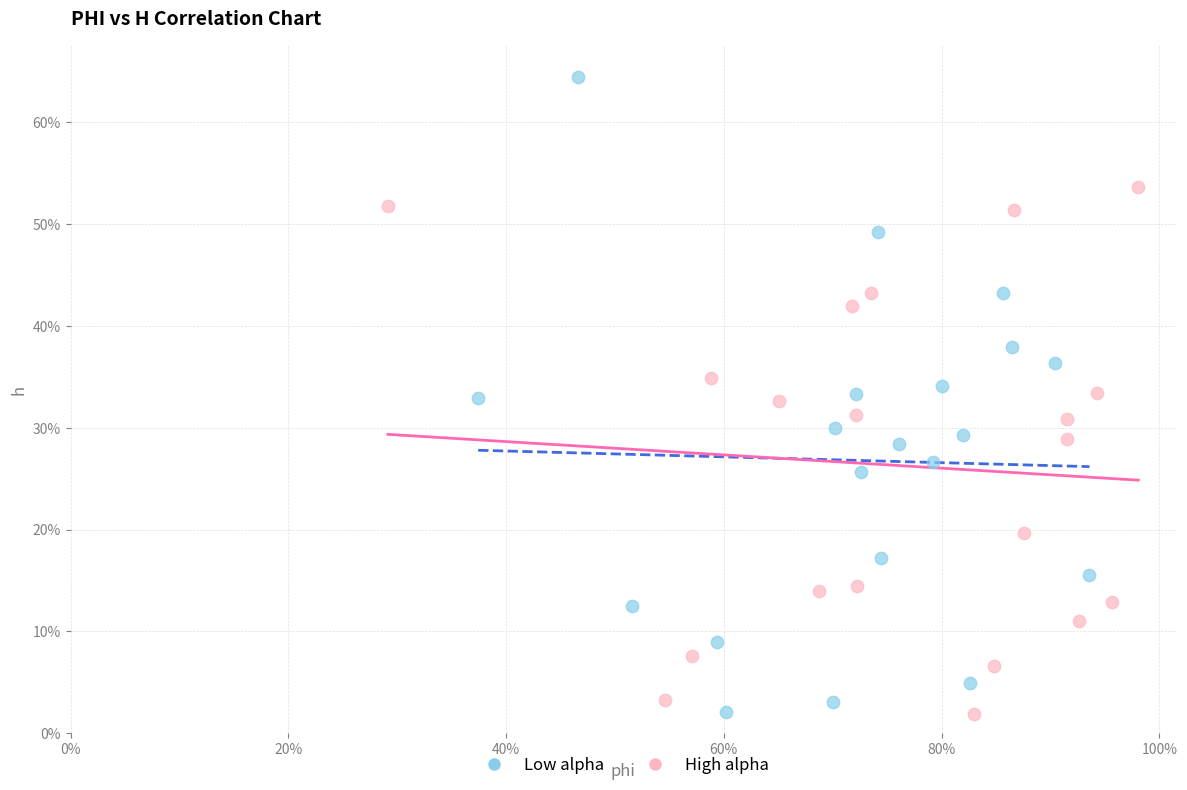

Which series contains the highest Y value?

Low alpha